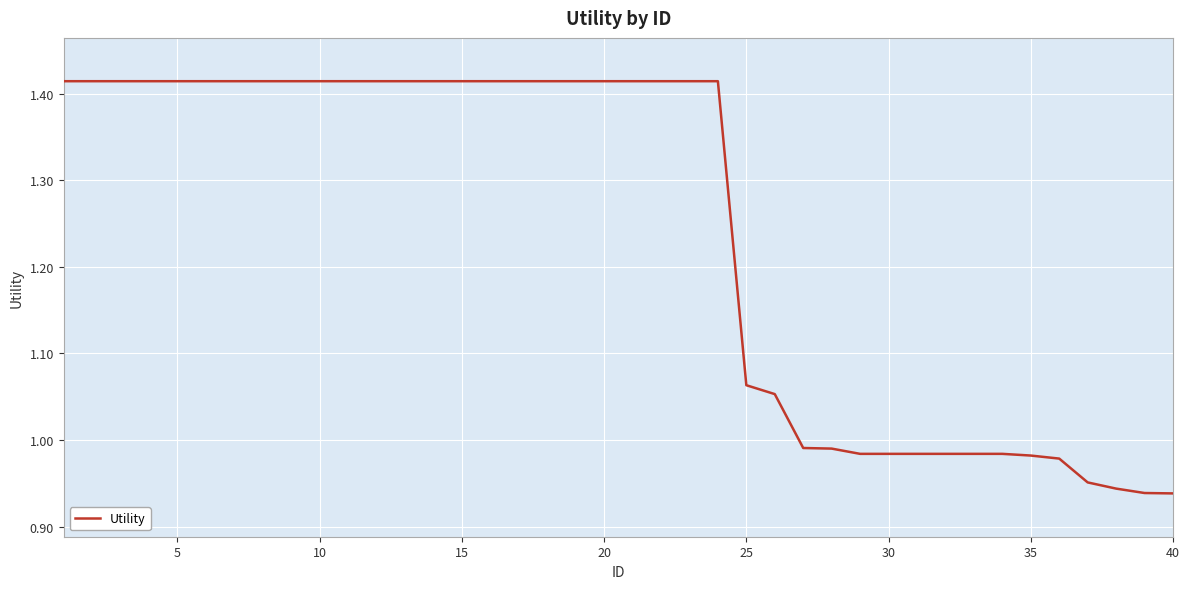

How many lines are shown in the chart?

1